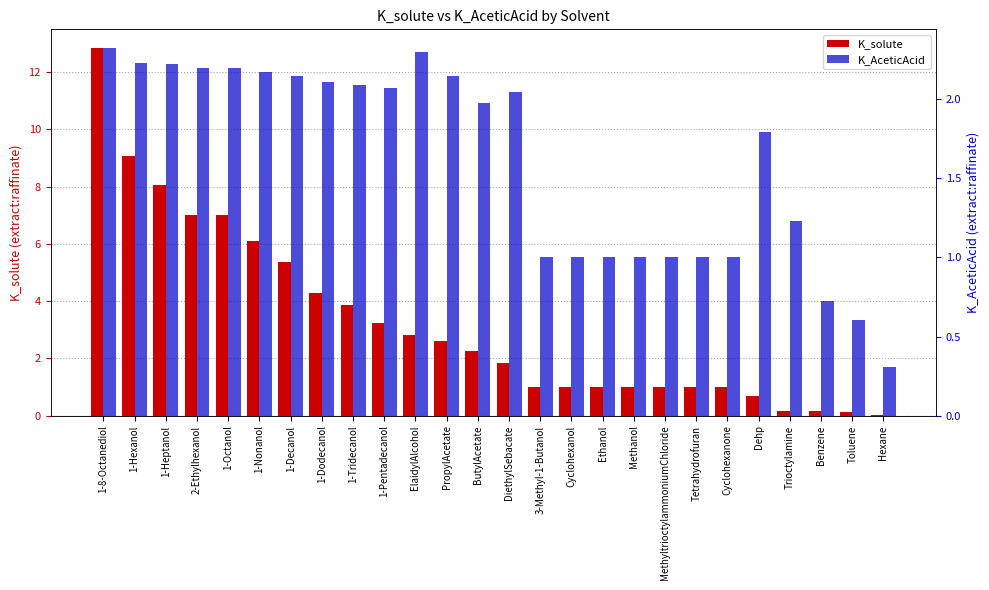

List the labels in order of K_solute value, largest first.

1-8-Octanediol, 1-Hexanol, 1-Heptanol, 2-Ethylhexanol, 1-Octanol, 1-Nonanol, 1-Decanol, 1-Dodecanol, 1-Tridecanol, 1-Pentadecanol, ElaidylAlcohol, PropylAcetate, ButylAcetate, DiethylSebacate, 3-Methyl-1-Butanol, Cyclohexanol, Ethanol, Methanol, MethyltrioctylammoniumChloride, Tetrahydrofuran, Cyclohexanone, Dehp, Trioctylamine, Benzene, Toluene, Hexane